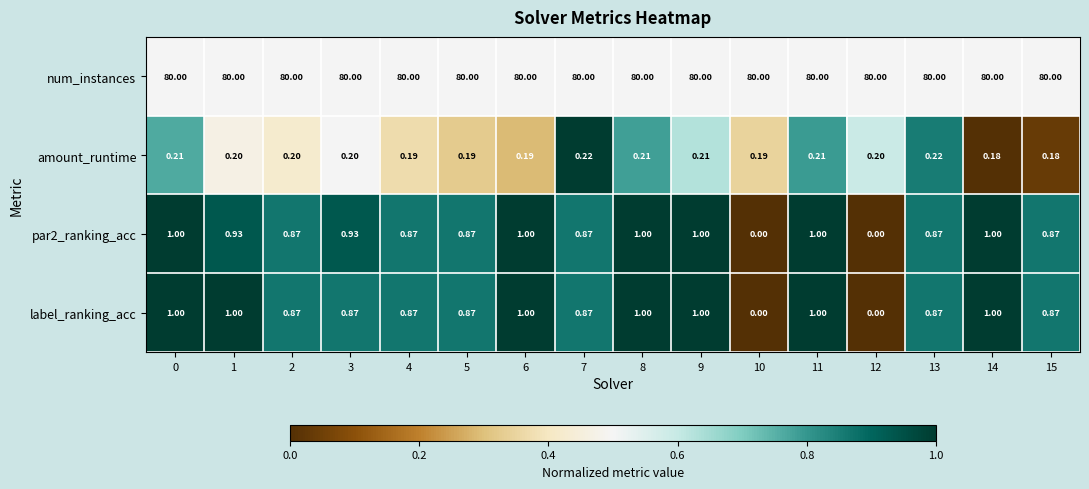

What is the difference between the highest and lowest values at 15?

79.8